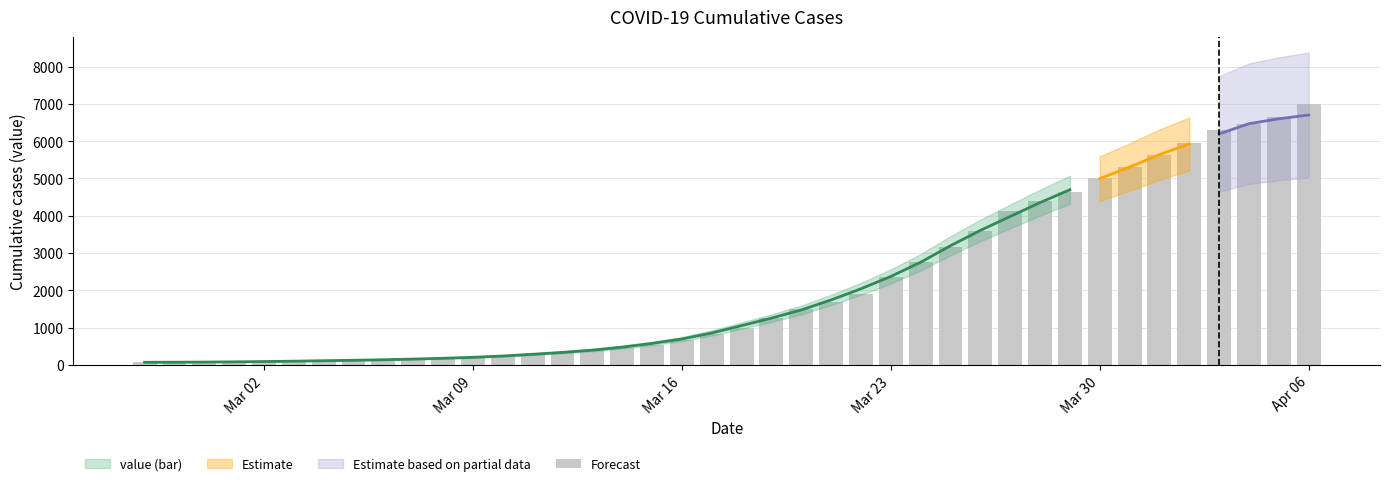

The chart shows a value of 34 at 2020-03-07. True or false?

False